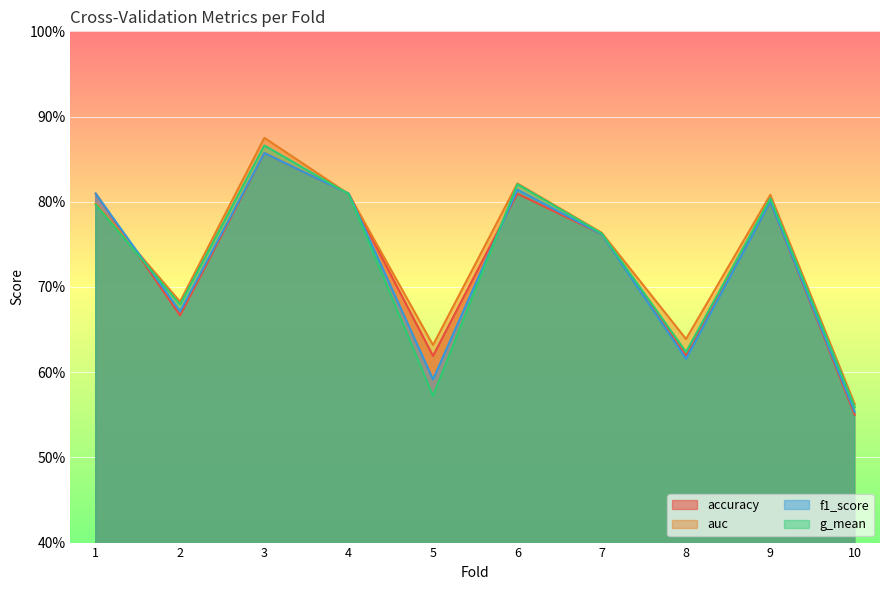

How many interior local valleys does the g_mean series have?

3